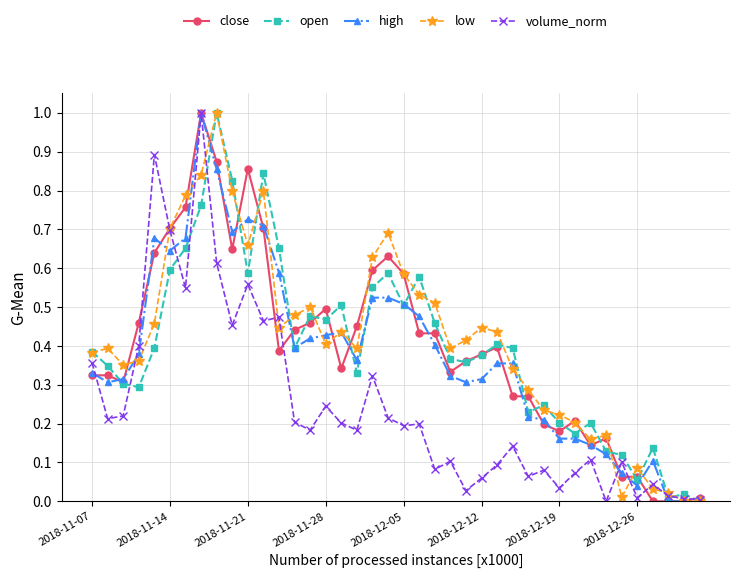

What is the maximum value for close?

1.0